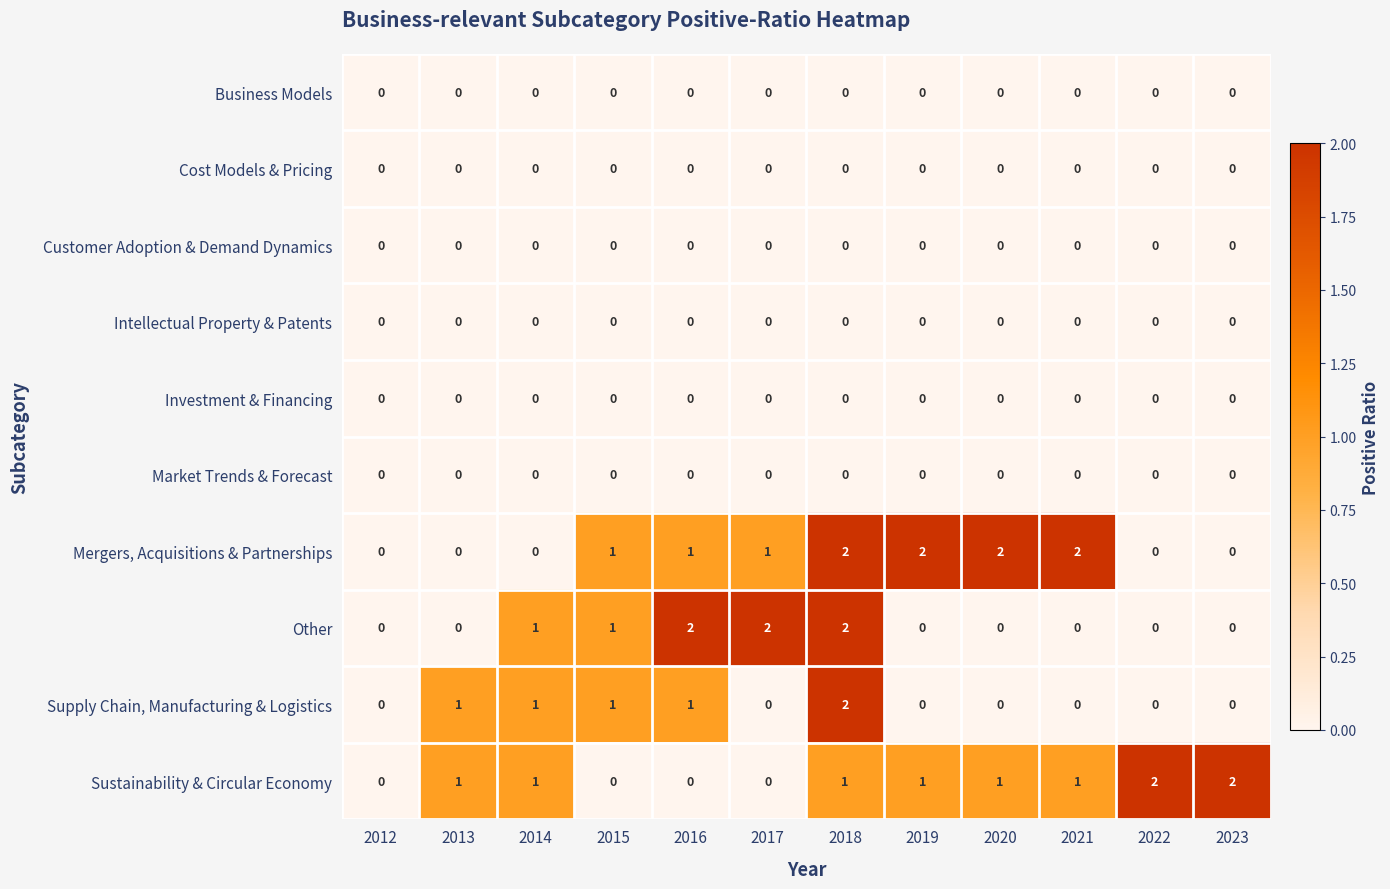

At which category is the sum across all series the highest?

2018